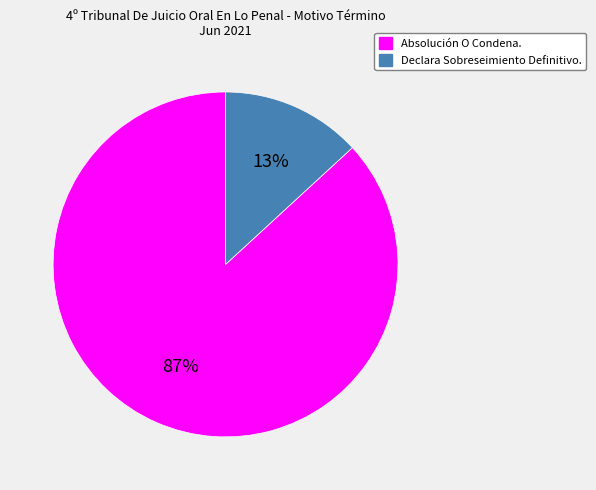

To the nearest percent, what portion does Absolución O Condena. represent?

87%